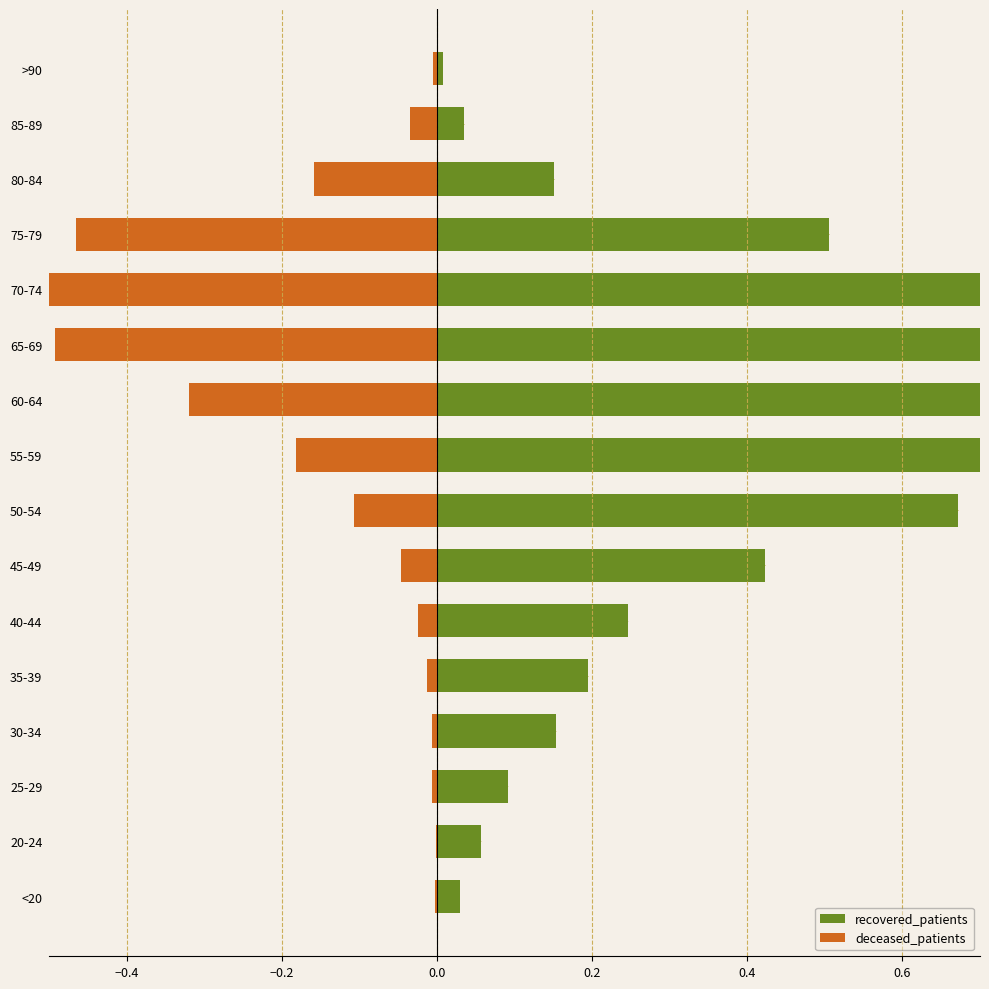

Reading left to right, extract all data points from this chart.

recovered_patients: 0.0	0.1	0.1	0.2	0.2	0.2	0.4	0.7	0.9	1.0	1.0	0.9	0.5	0.2	0.0	0.0
deceased_patients: -0.0	-0.0	-0.0	-0.0	-0.0	-0.0	-0.0	-0.1	-0.2	-0.3	-0.5	-0.6	-0.5	-0.2	-0.0	-0.0